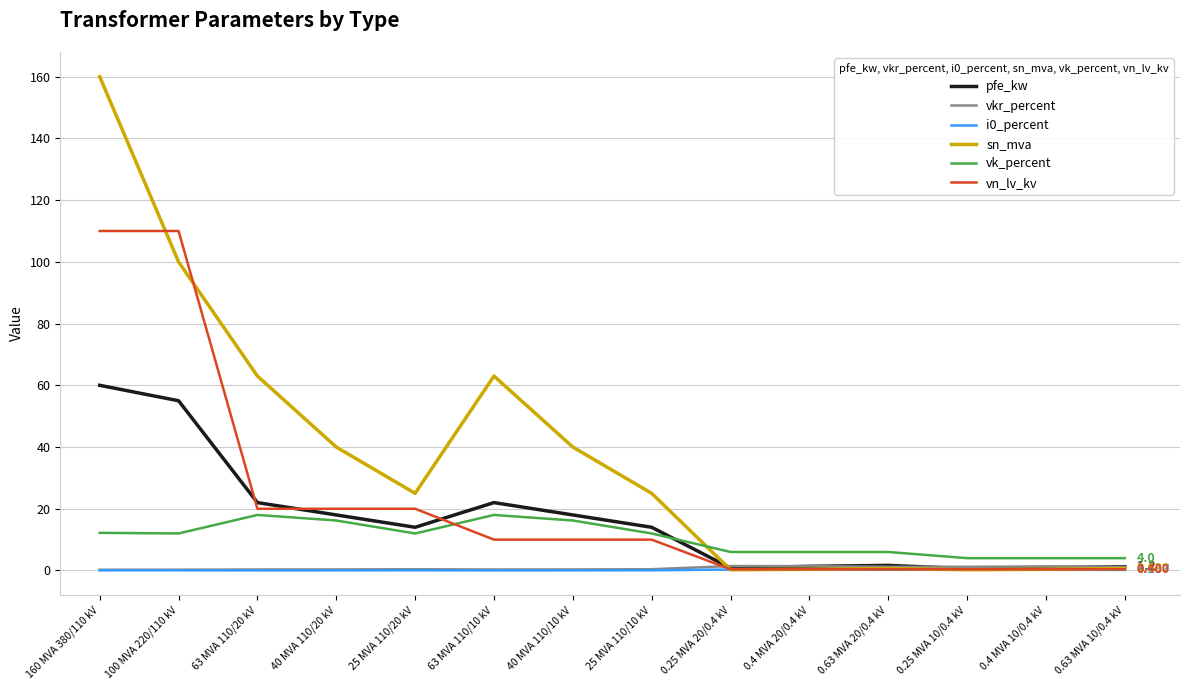

What is the difference between the vk_percent values at 0.25 MVA 20/0.4 kV and 0.25 MVA 10/0.4 kV?

2.0